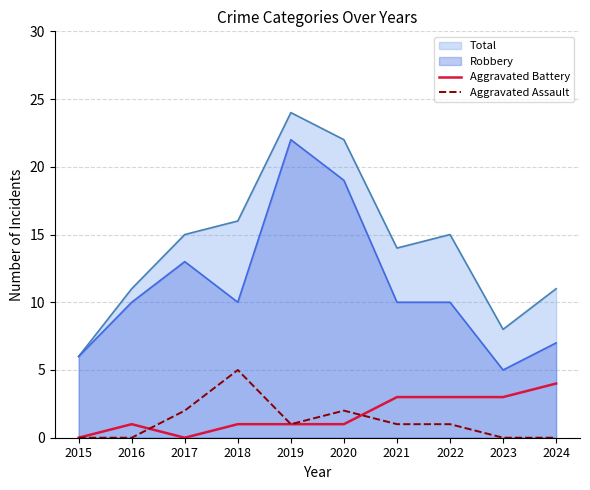

Where does the Aggravated Assault series first go above 1?

2017